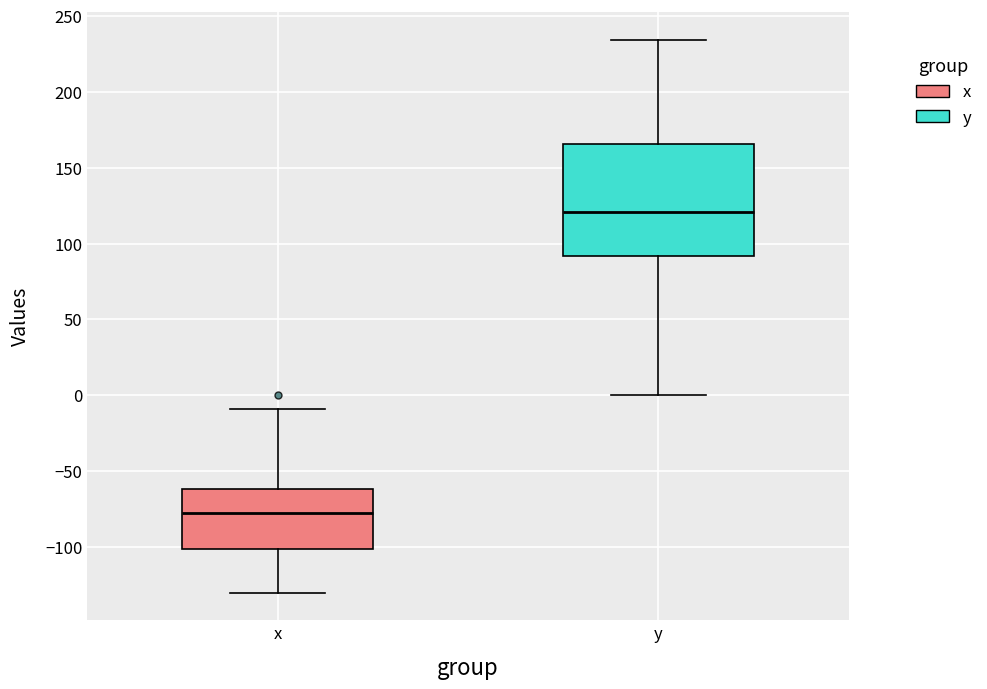

Comparing the boxes themselves (not the whiskers), which one is the tallest?

y